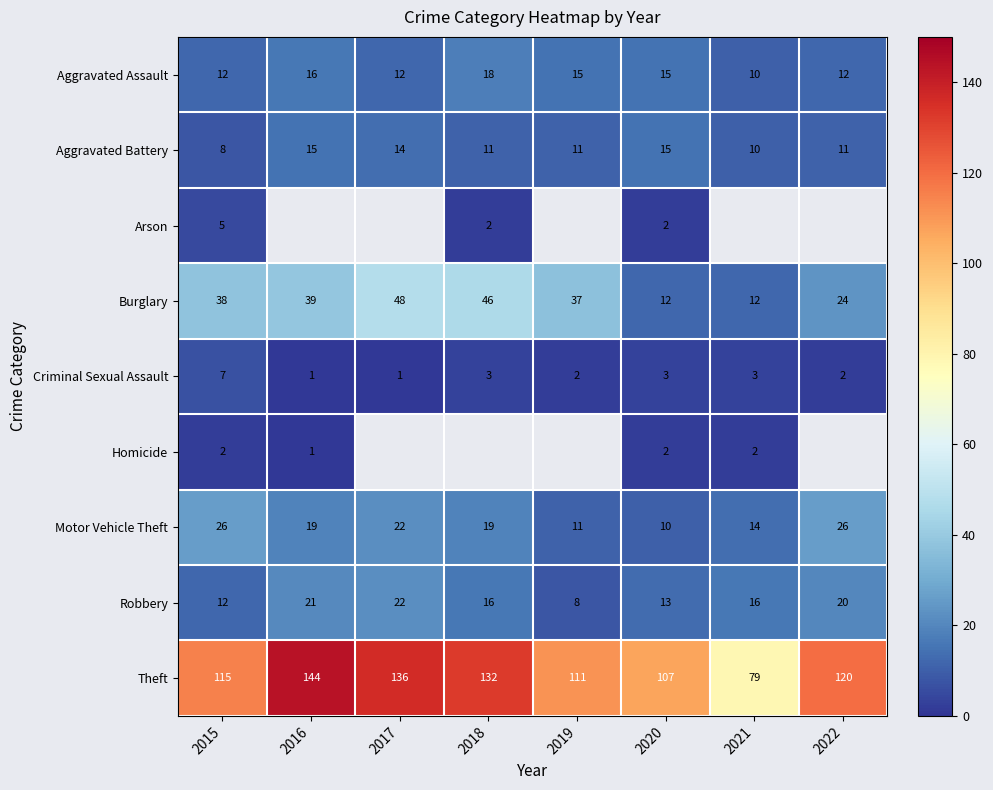

What is the maximum value for Aggravated Battery?

15